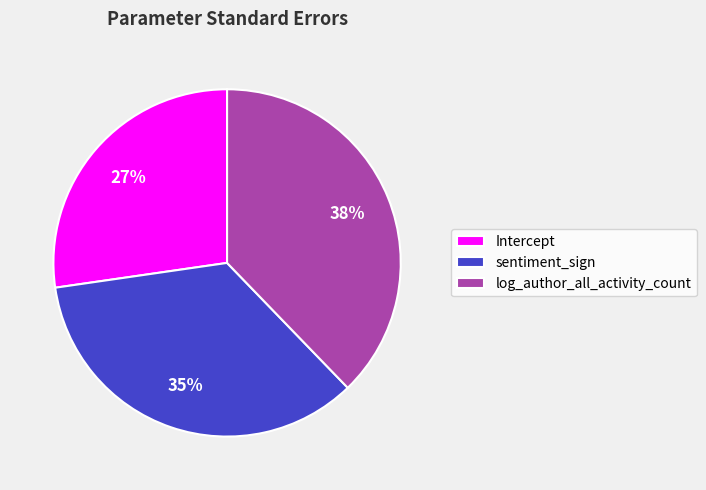

Count the number of slices in the pie.

3